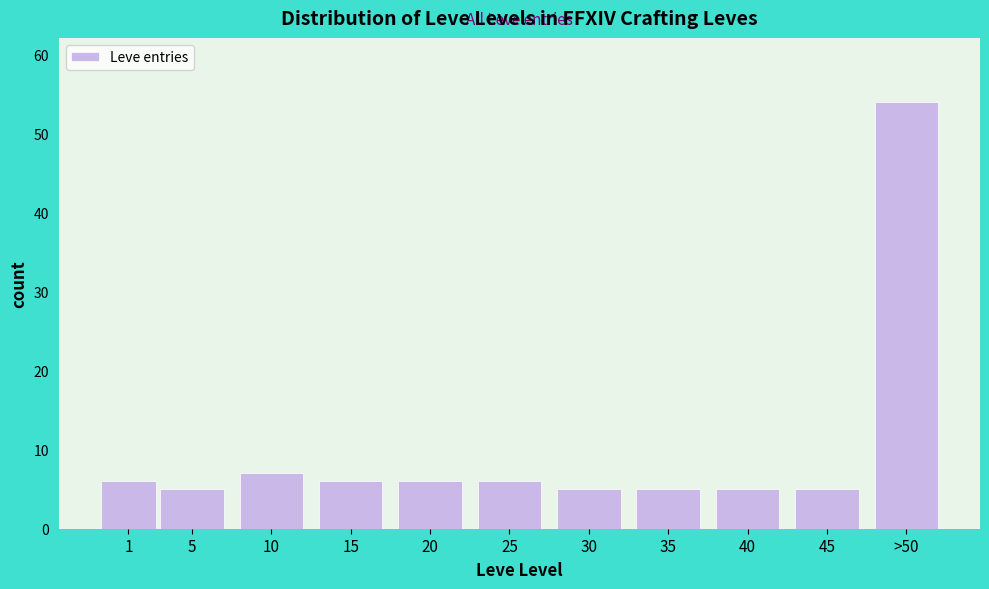

Reading left to right, transcribe all the data shown in this chart.

1=6	5=5	10=7	15=6	20=6	25=6	30=5	35=5	40=5	45=5	>50=54